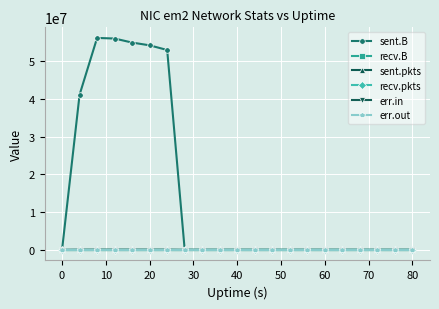

List the series in order of their peak value, highest first.

sent.B, sent.pkts, recv.B, recv.pkts, err.in, err.out